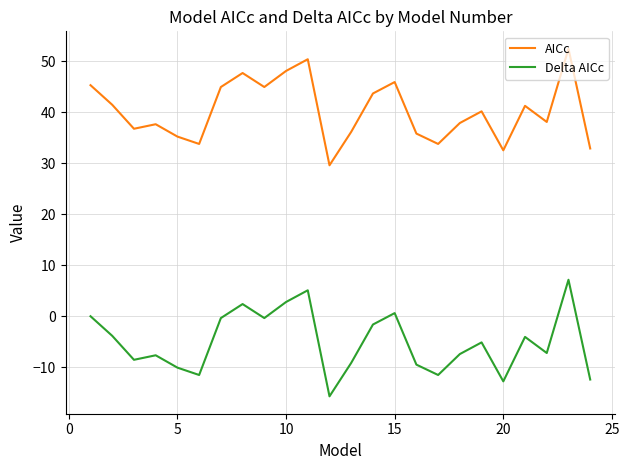

What is the difference between the maximum and minimum values in the AICc series?

22.9